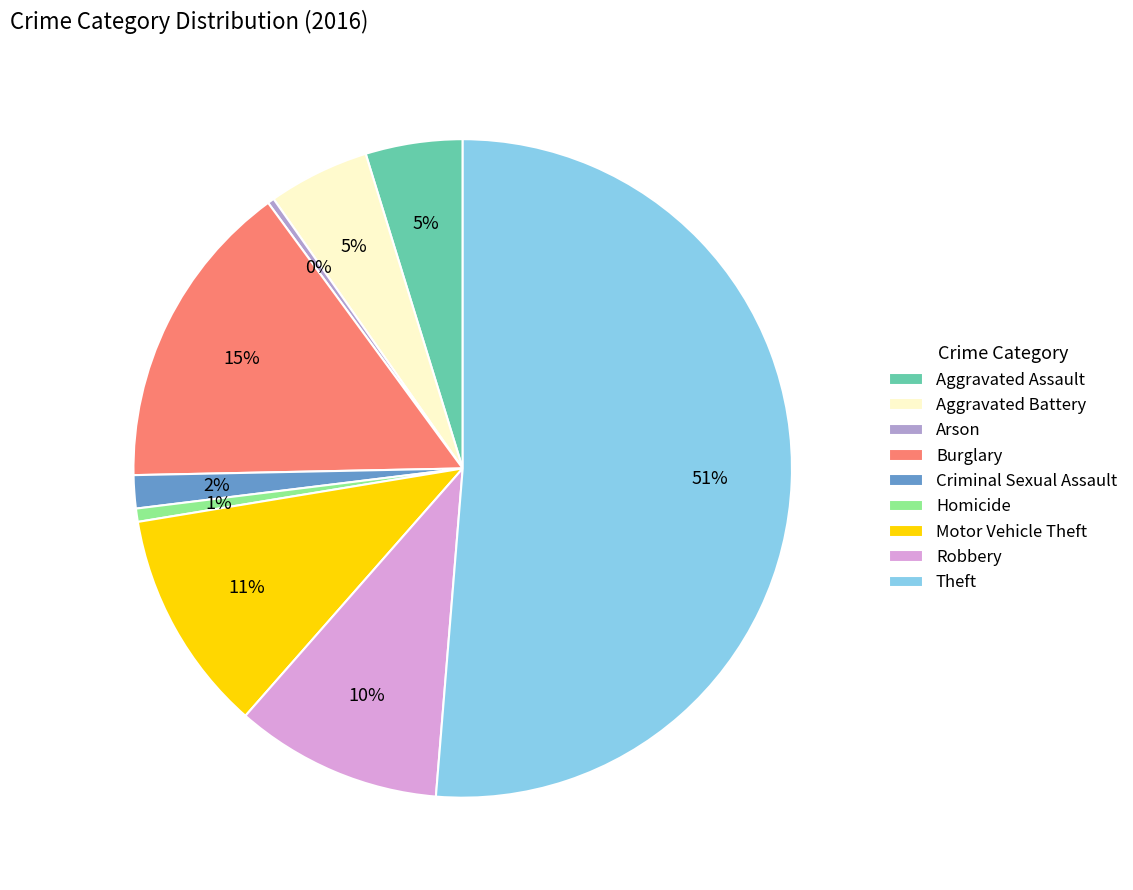

Is there any slice that represents more than half of the pie?

Yes